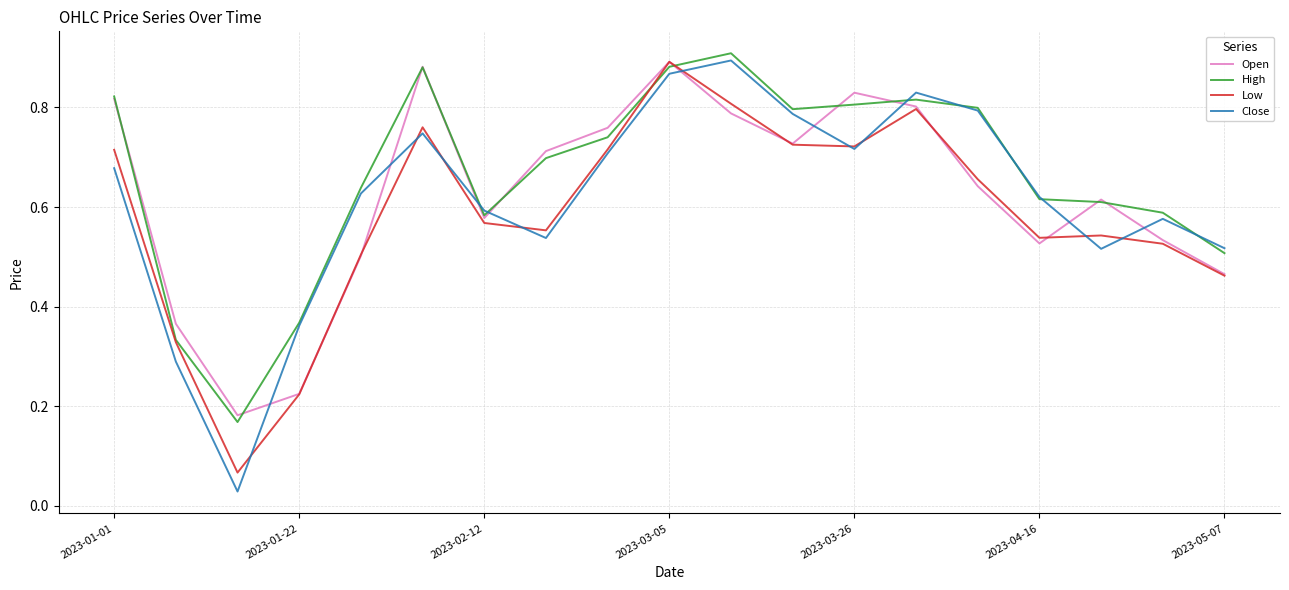

Which series has the largest range (max minus min)?

Close